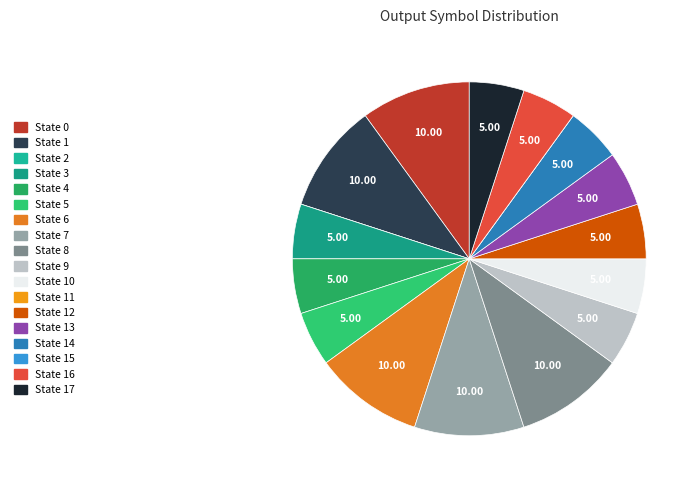

What is the largest slice in the pie chart?

state 0